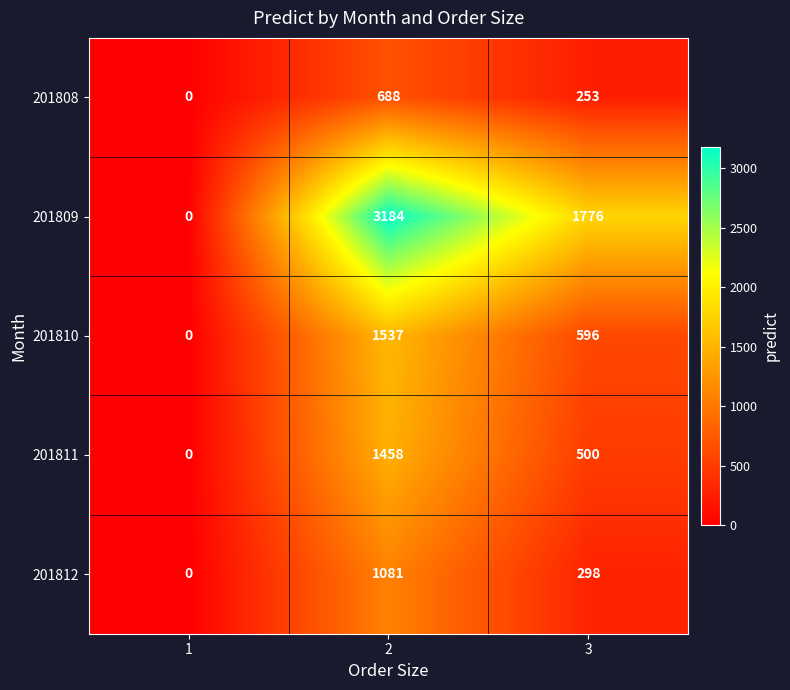

What is the total value across all series at 2?

7948